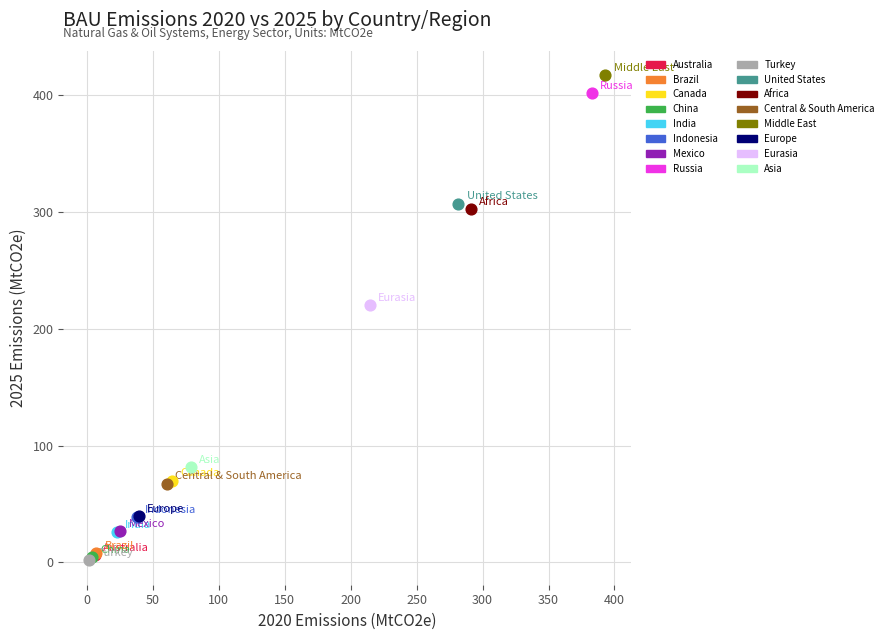

Which series contains the highest Y value?

Middle East